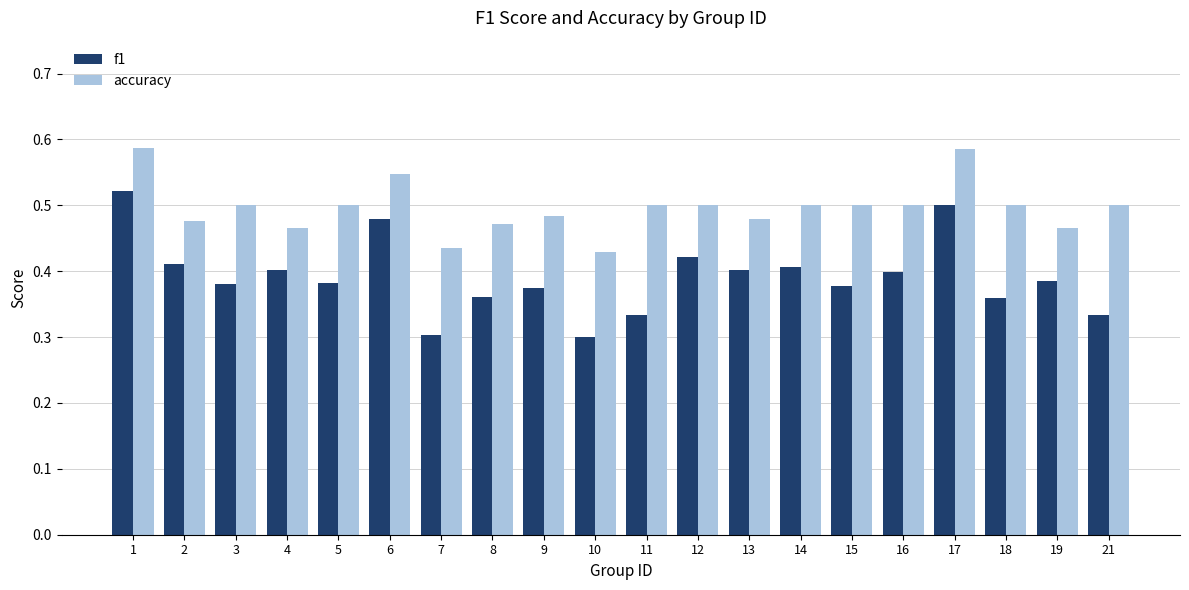

At 15, list the series in order from smallest to largest.

f1, accuracy